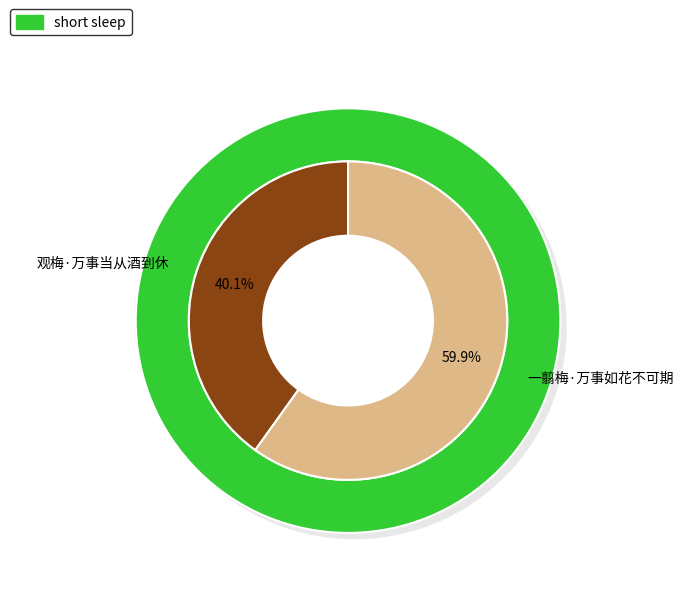

What percentage is the 一翦梅·万事如花不可期 slice, to the nearest percent?

60%